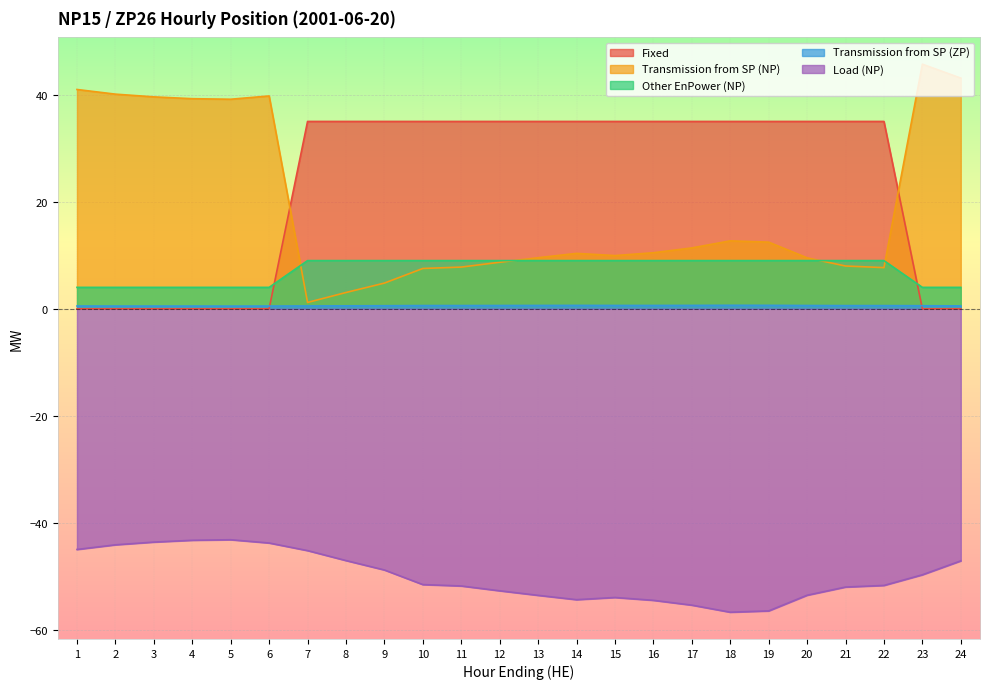

True or false: Transmission from SP (NP) and Load (NP) intersect in this chart.

False